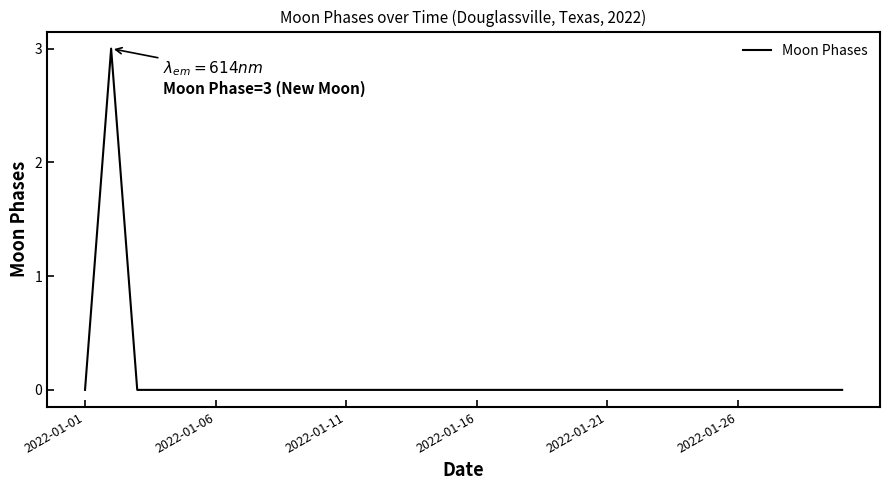

What is the greatest value displayed?

3